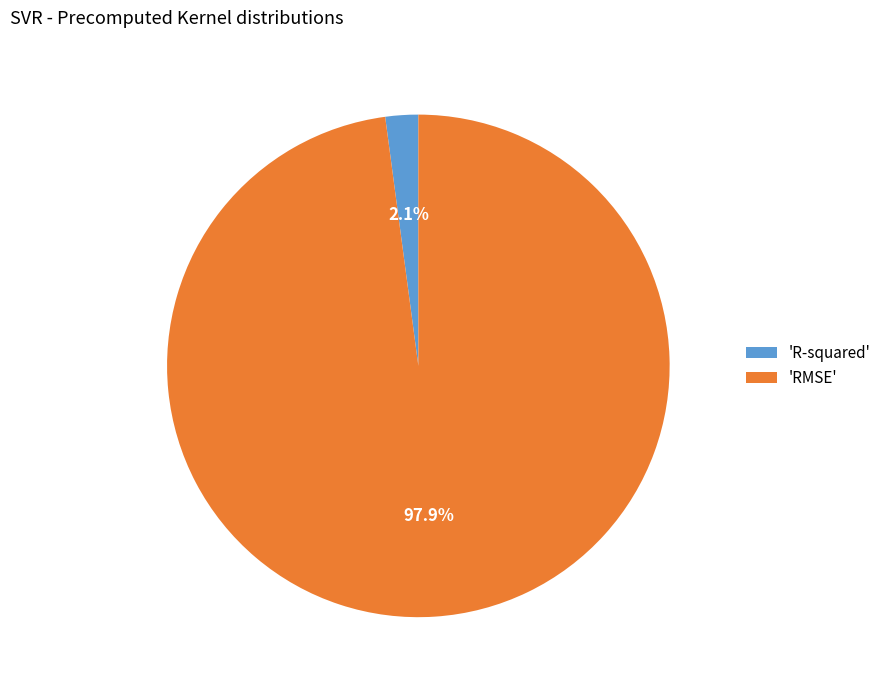

How many slices are in this pie chart?

2